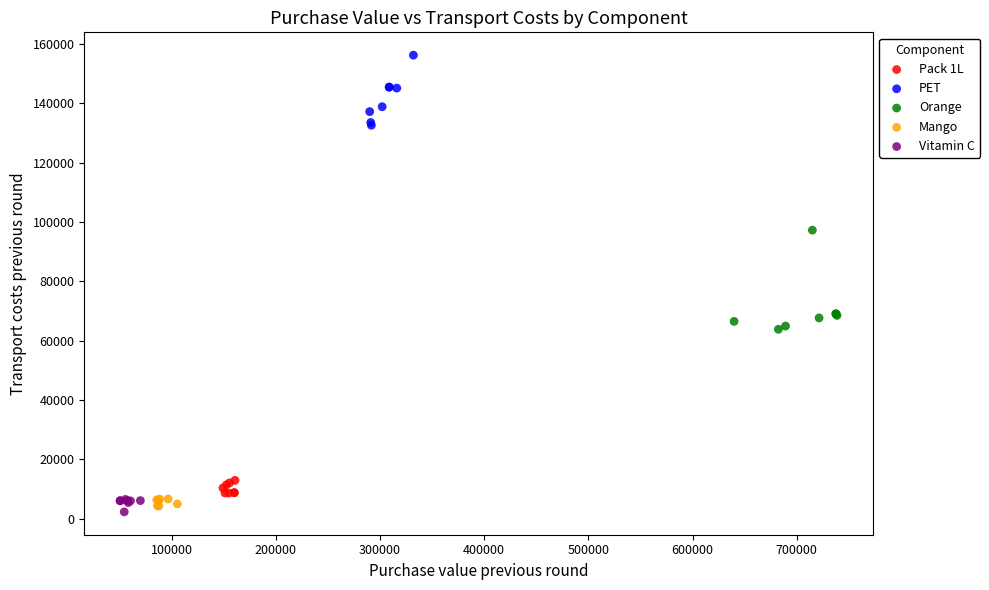

Which series contains the highest Y value?

PET